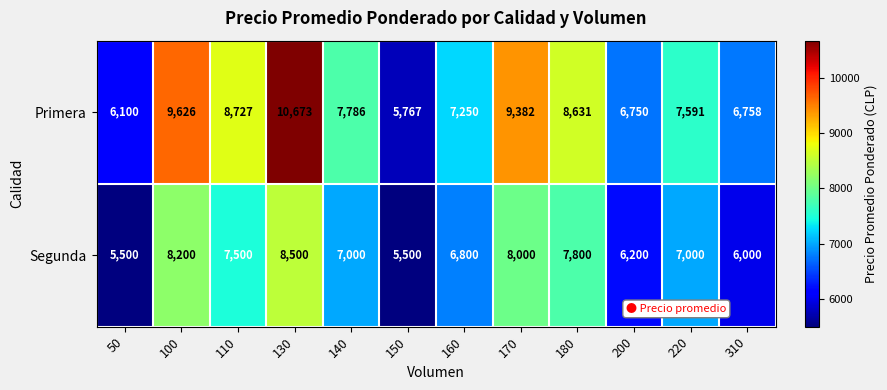

What is the sum of all Primera values?

95041